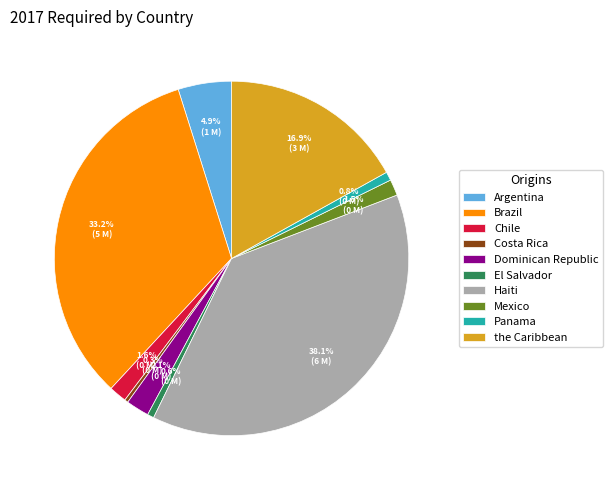

What is the total percentage of Argentina and Dominican Republic?

7.0%